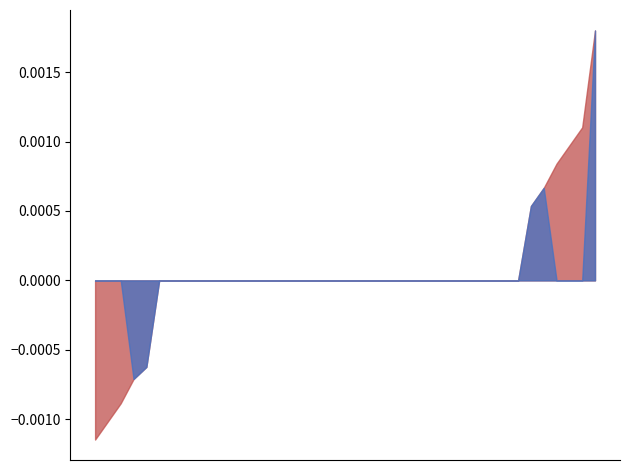

How many interior local valleys does the Min series have?

1